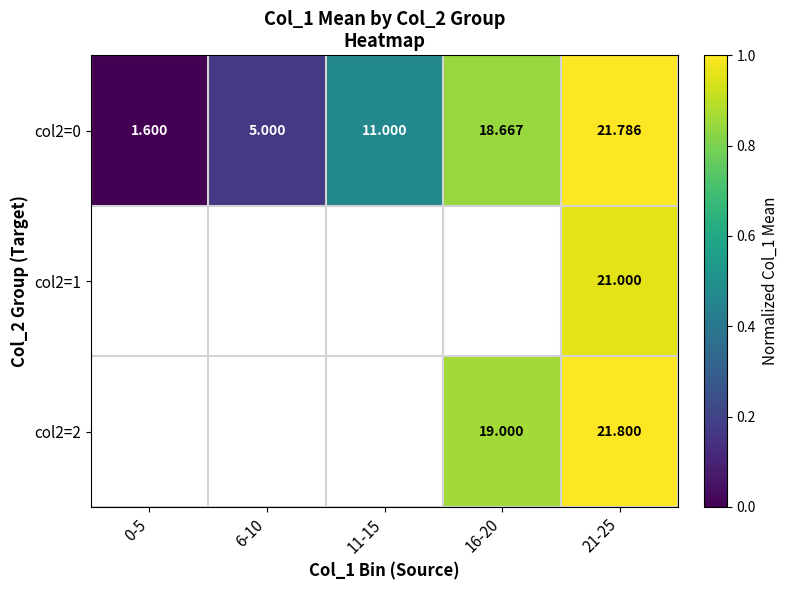

Between 6-10 and 11-15, which series saw the biggest shift?

col2=0